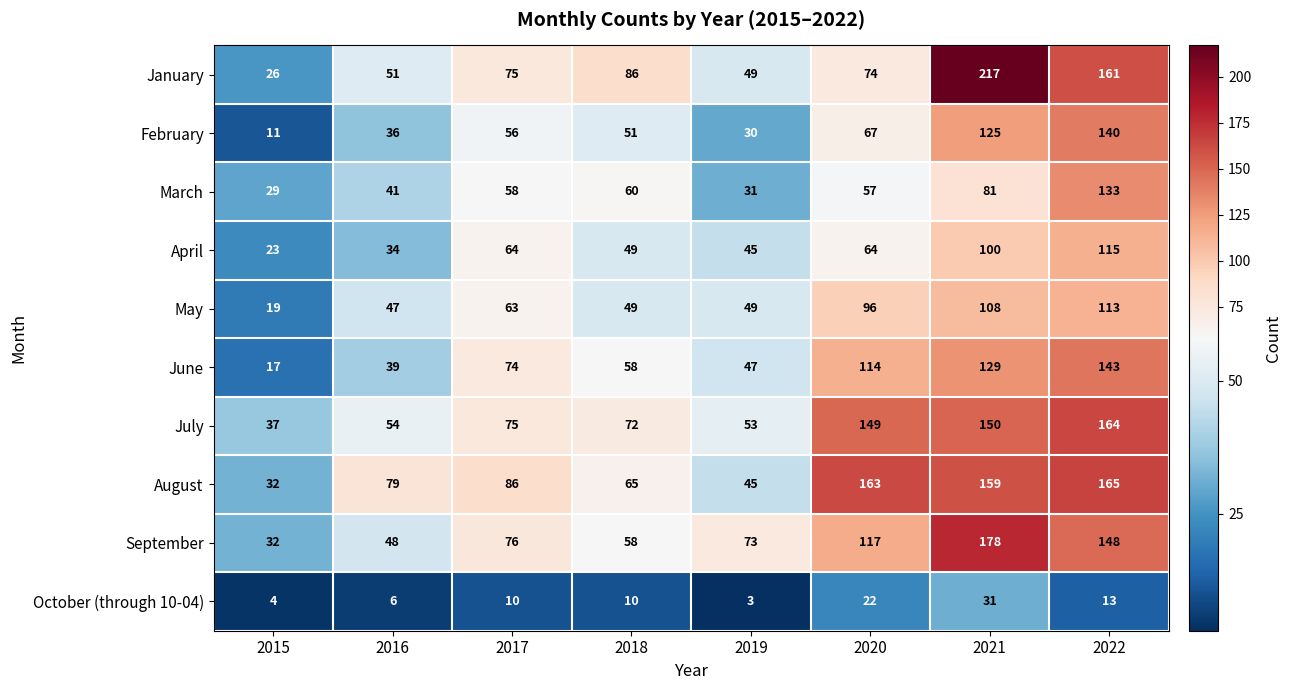

Which category has the lowest value across all series?

2019